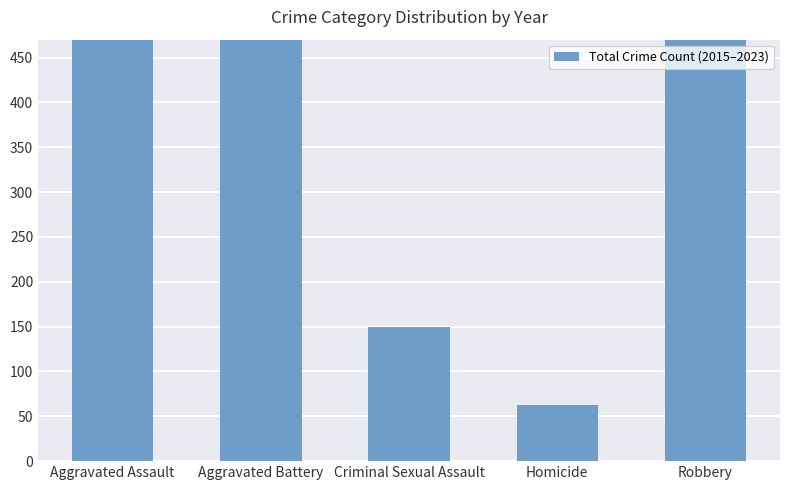

The value at Aggravated Battery is 1069. True or false?

True